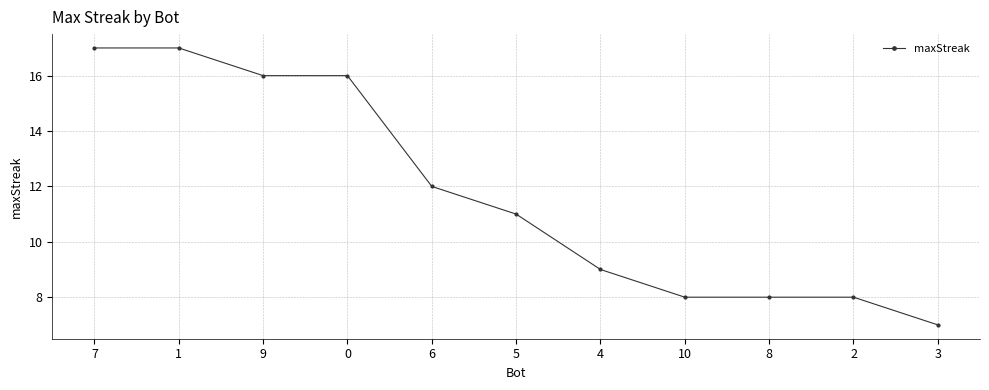

What position from the right is 0?

8